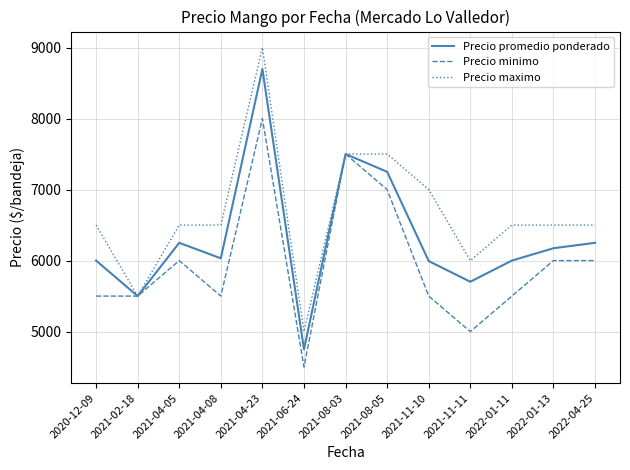

What is the total value across all series at 2021-04-05?

18750